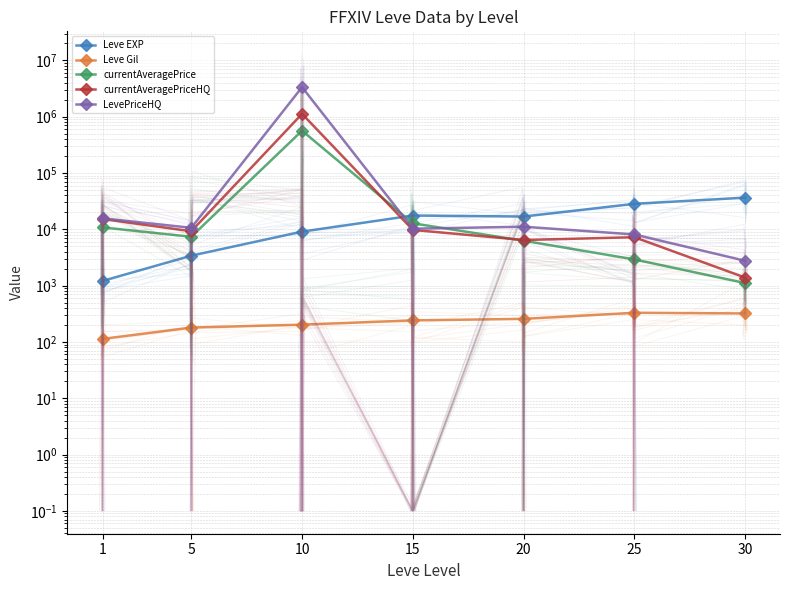

The Leve Gil series shows 241.3 at 15. True or false?

True